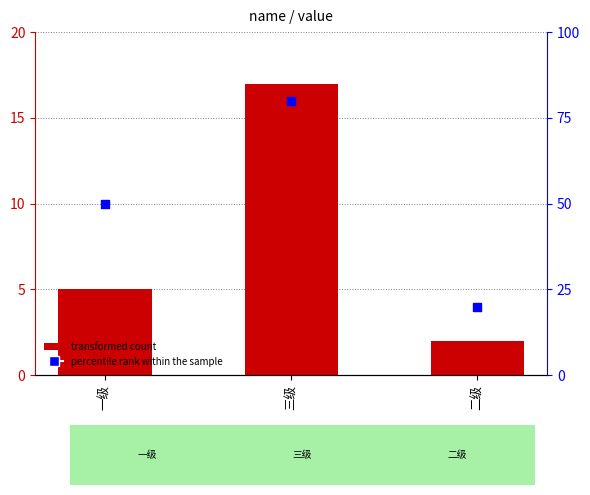

Which series contains the lowest Y value?

value